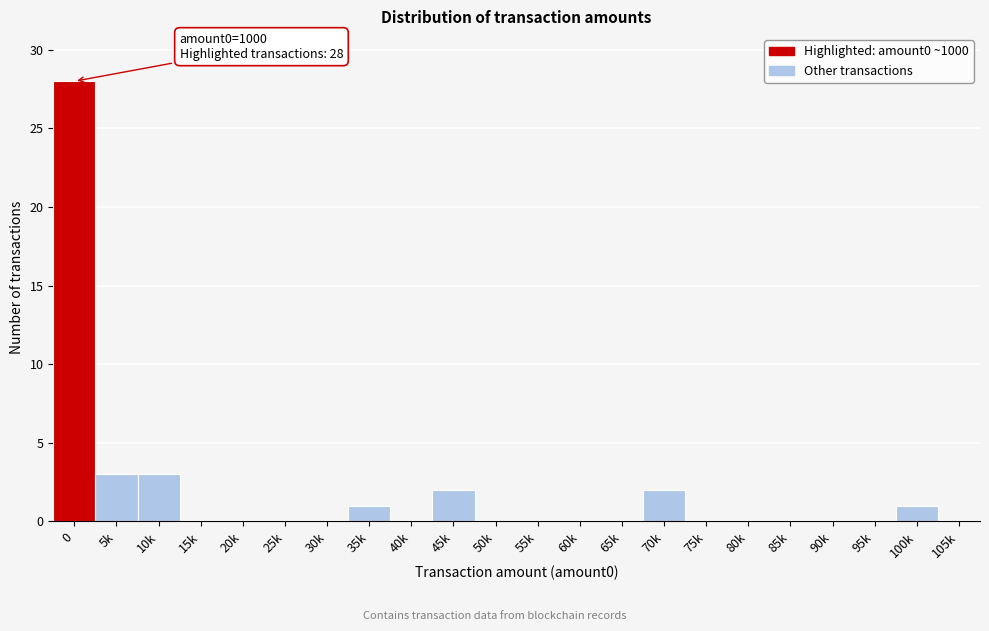

Reading left to right, what are all the values shown in this chart?

0=28	5k=3	10k=3	15k=0	20k=0	25k=0	30k=0	35k=1	40k=0	45k=2	50k=0	55k=0	60k=0	65k=0	70k=2	75k=0	80k=0	85k=0	90k=0	95k=0	100k=1	105k=0